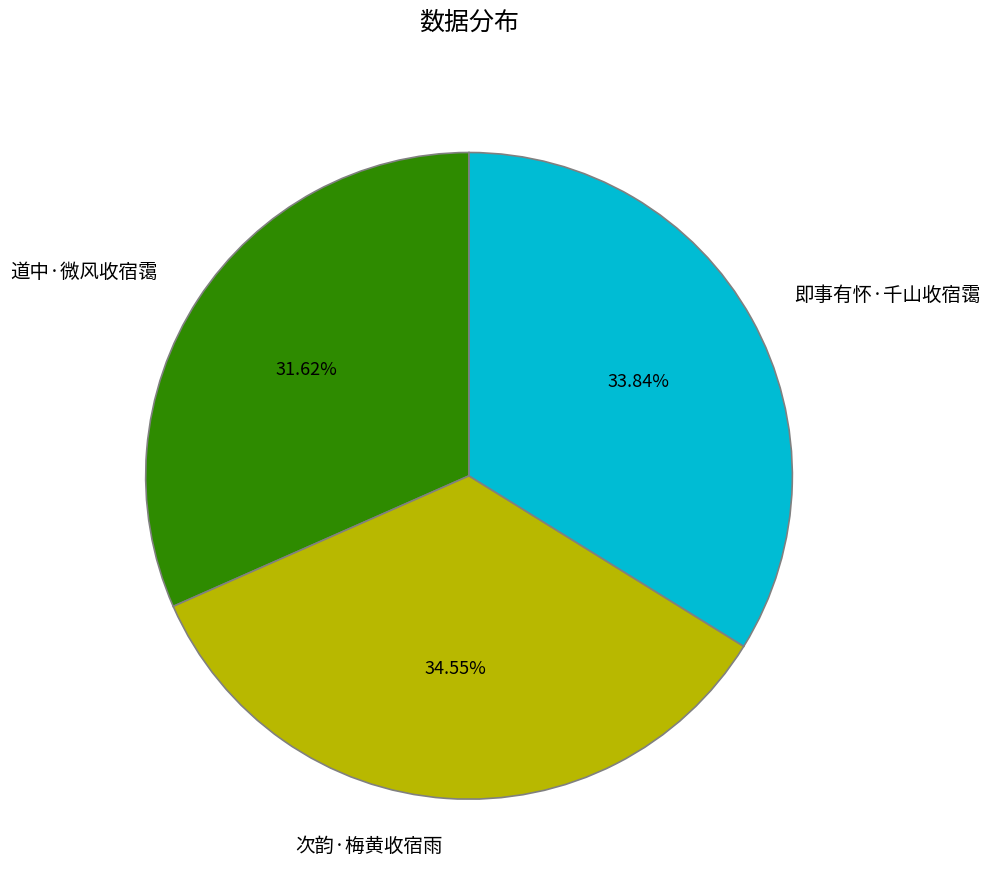

How many slices are in this pie chart?

3